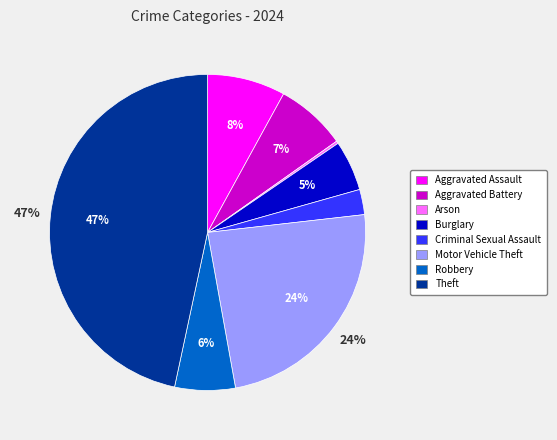

To the nearest percent, what is the average slice percentage?

12%